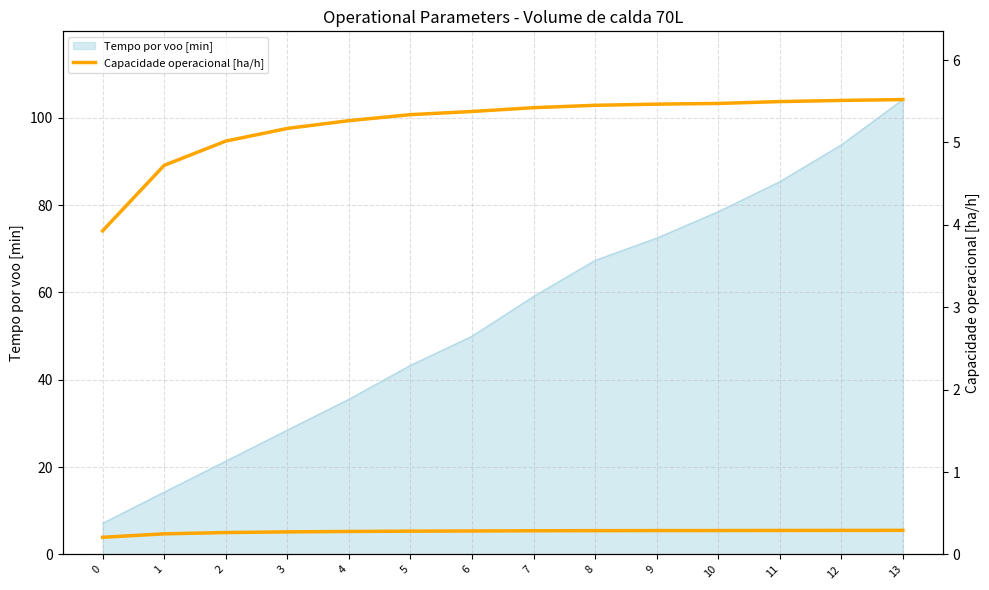

Count the number of values greater than 5.

12